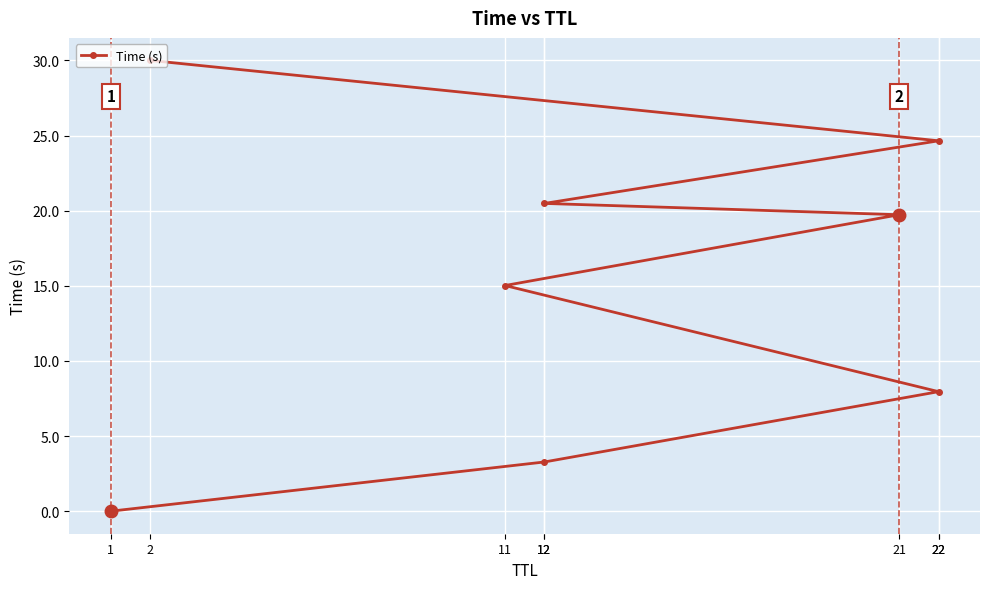

What is the sum of all values?

121.1